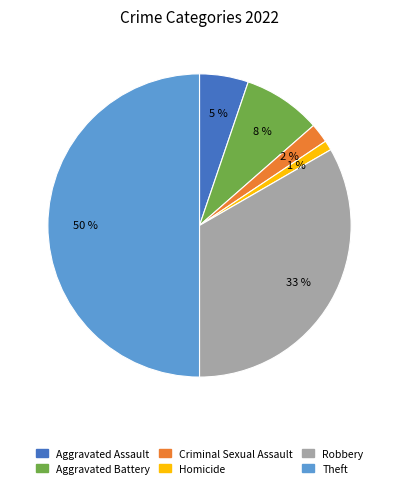

How many slices are in this pie chart?

6